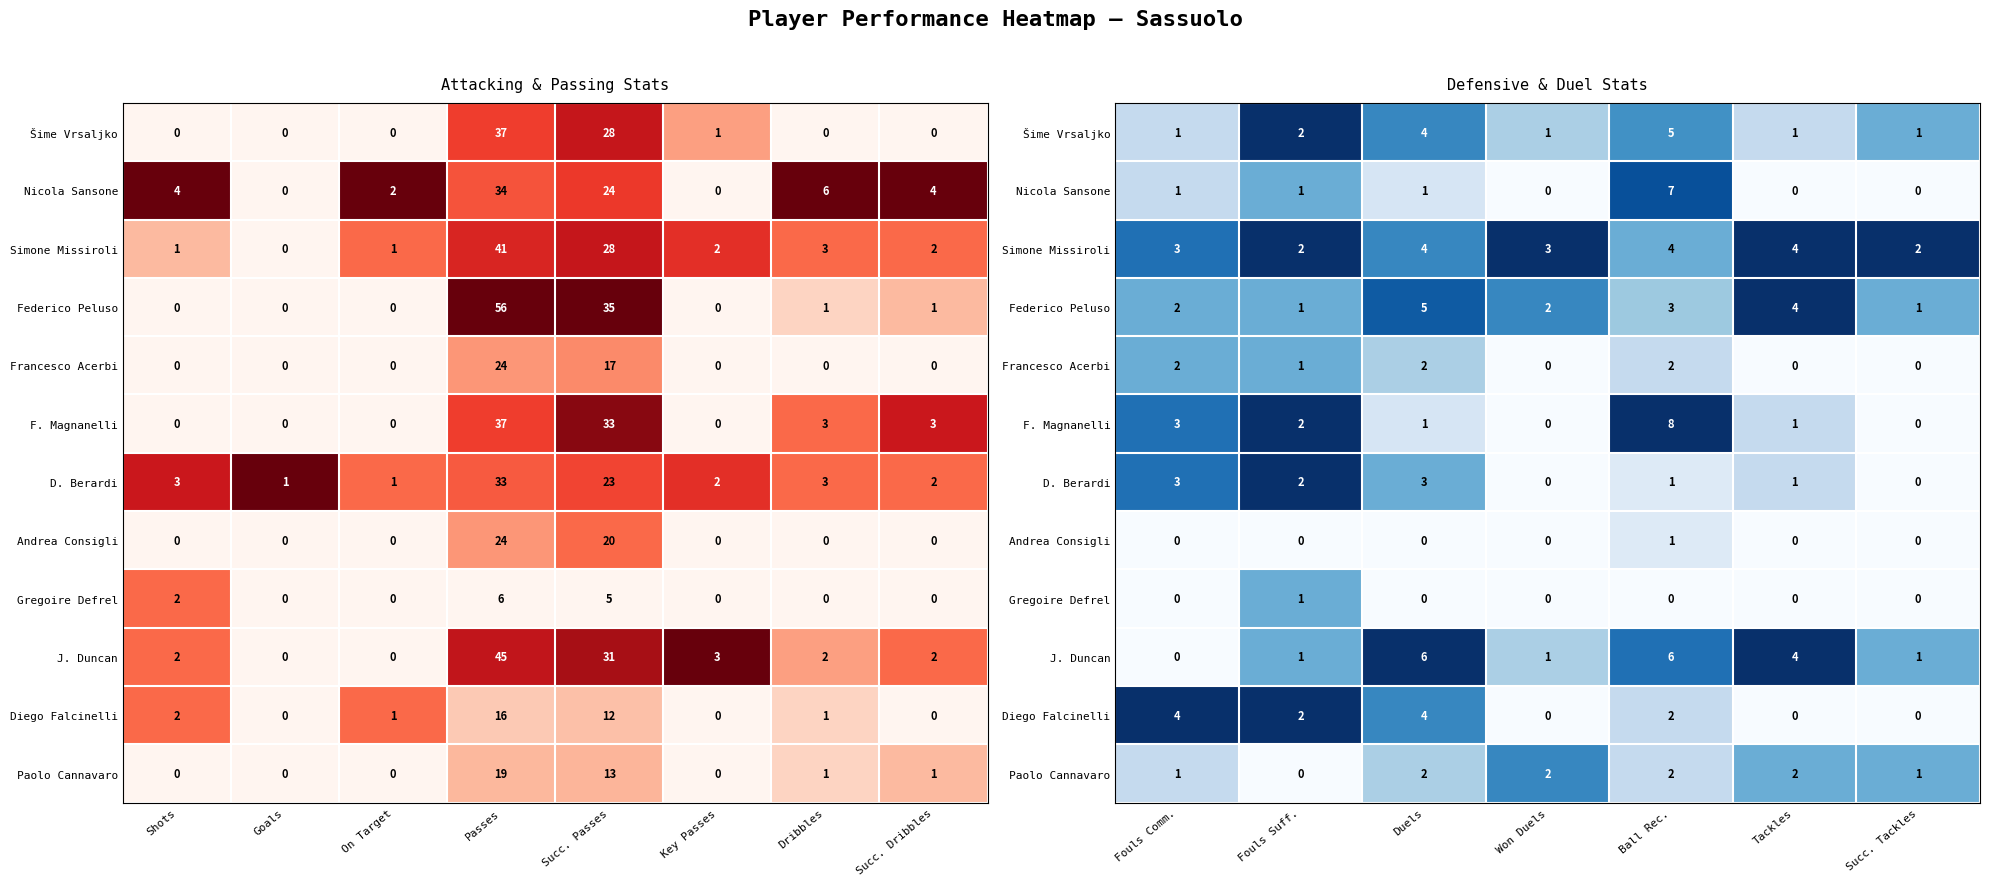

How many values in Paolo Cannavaro are above zero?

6